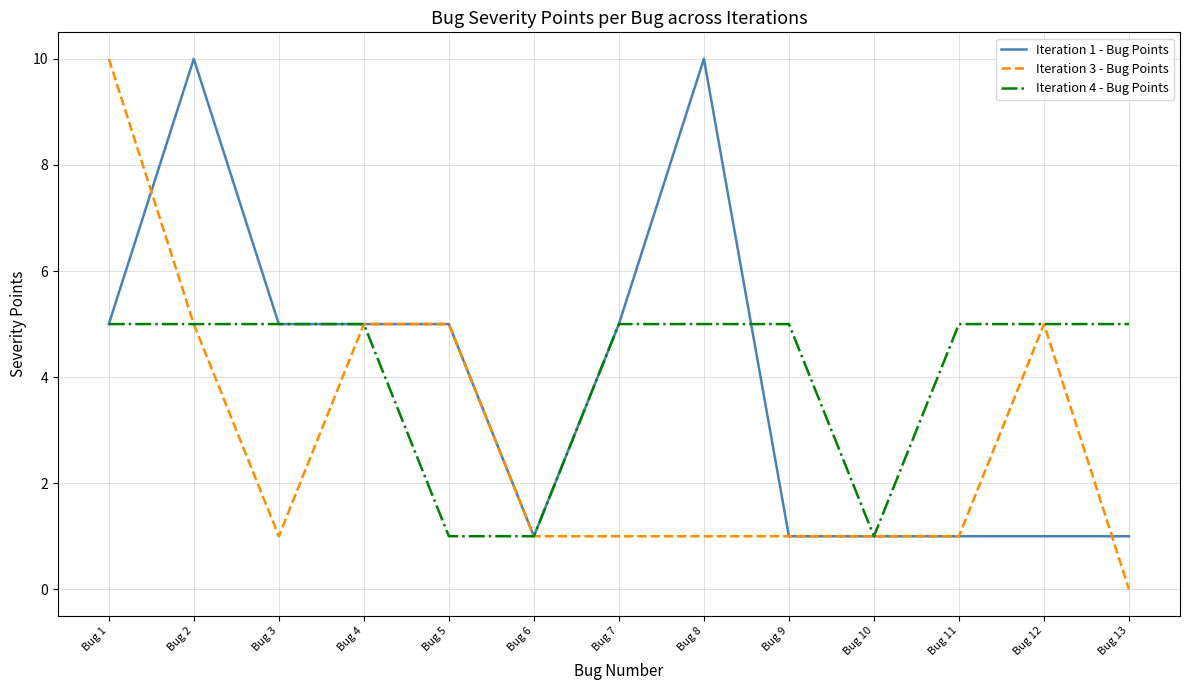

The Iteration 1 - Bug Points series shows 3 at Bug 3. True or false?

False